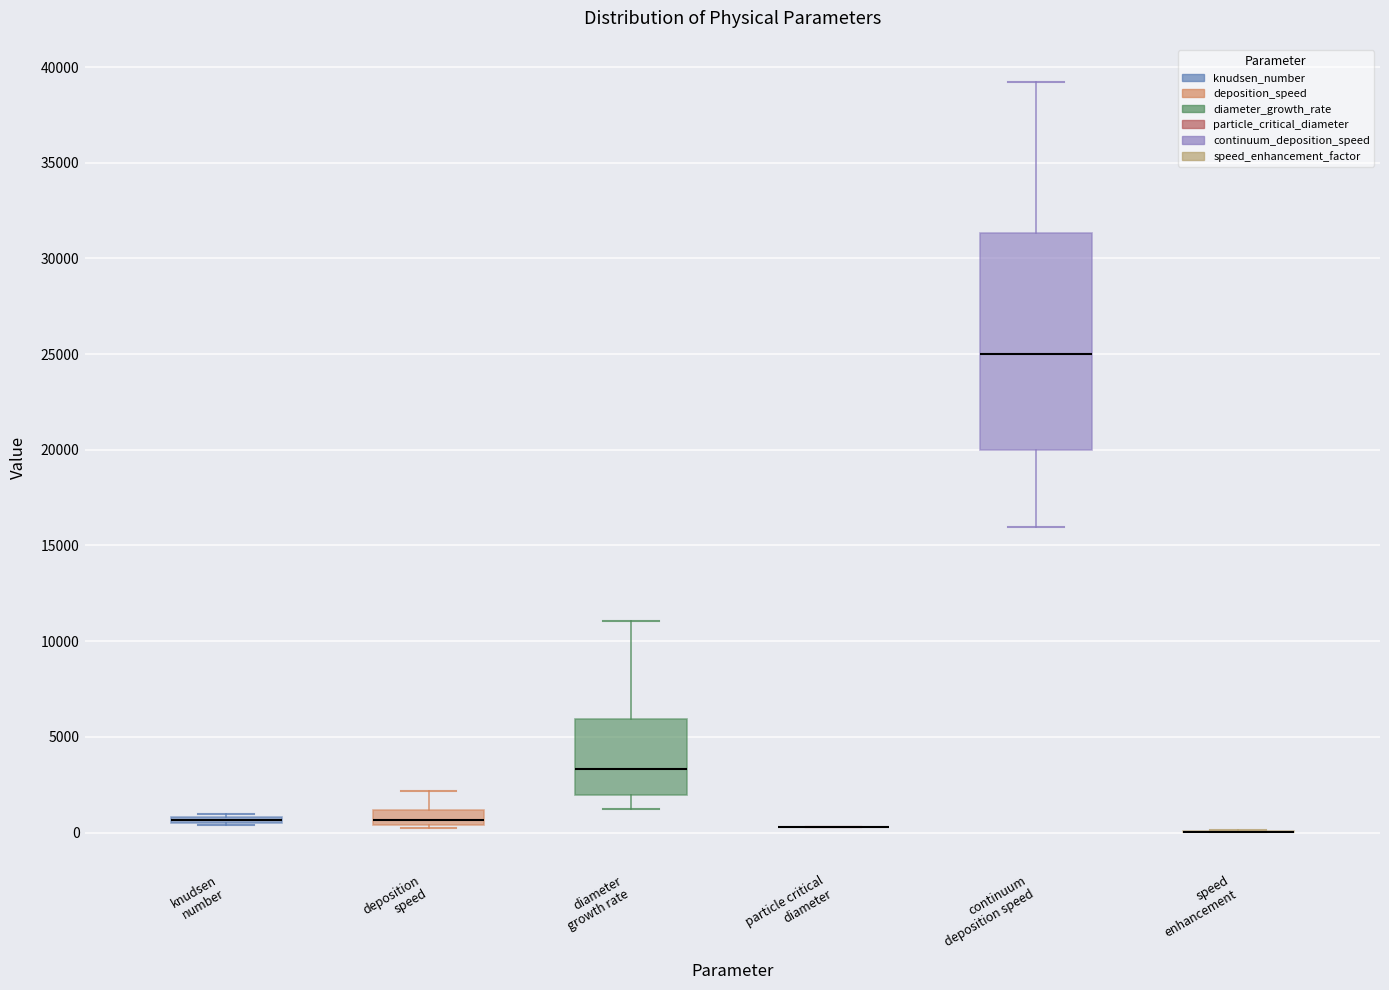

Which box is the tallest, from its lower edge to its upper edge?

continuum deposition speed